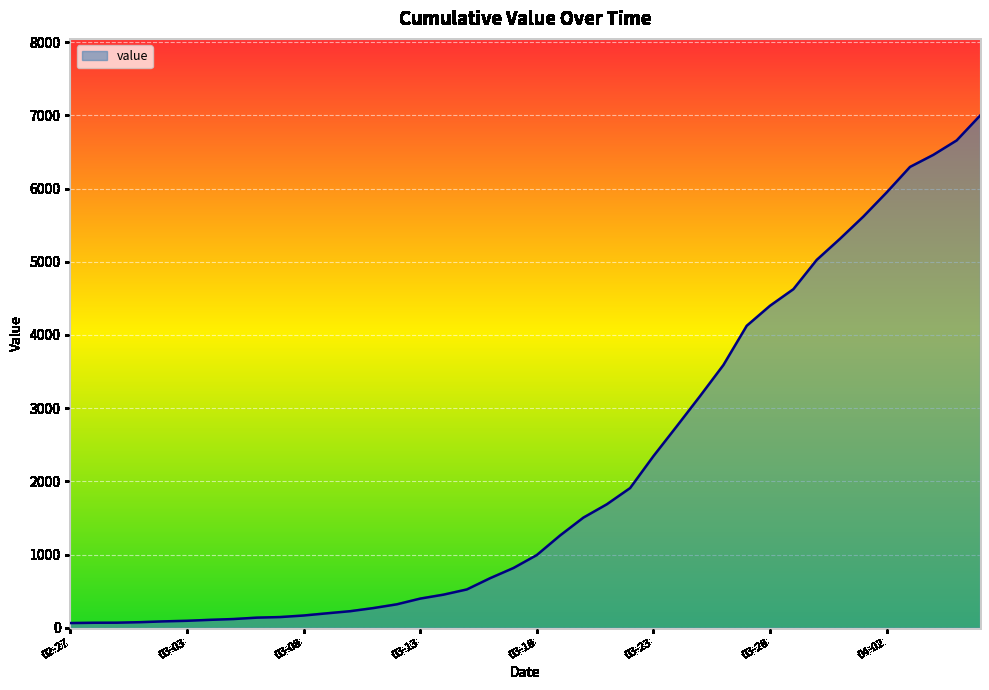

What is the sum of all values?

85677